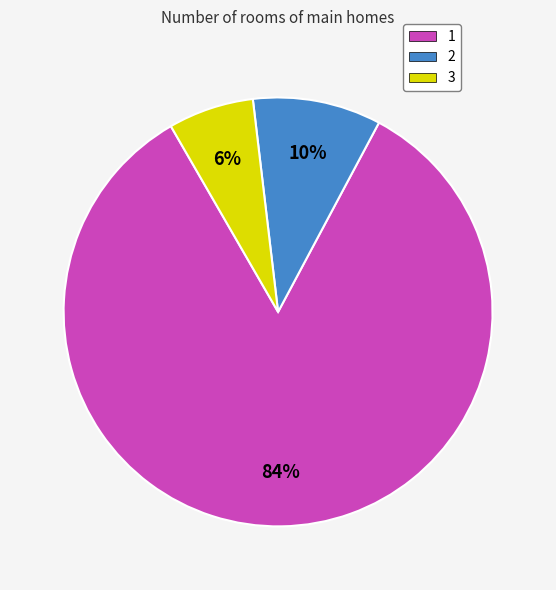

The 2 slice represents 1% of the pie. True or false?

False